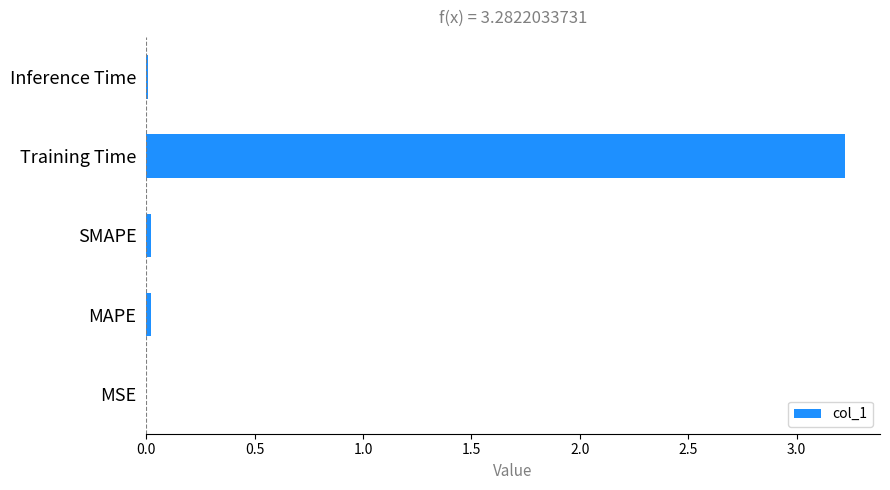

The value at MSE is 0.0. True or false?

True